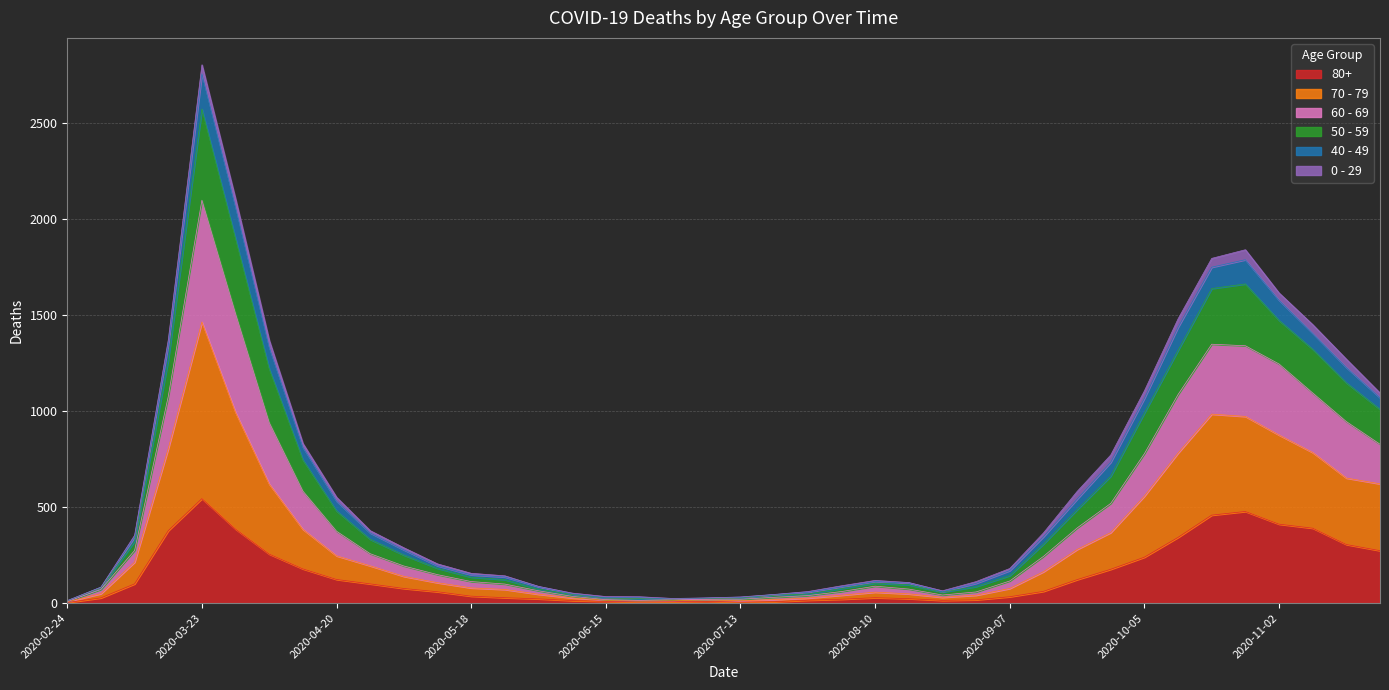

At which category is the sum across all series the highest?

2020-03-23